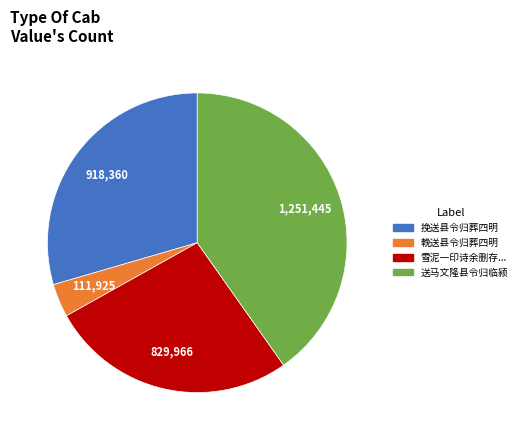

Is there any slice that represents more than half of the pie?

No